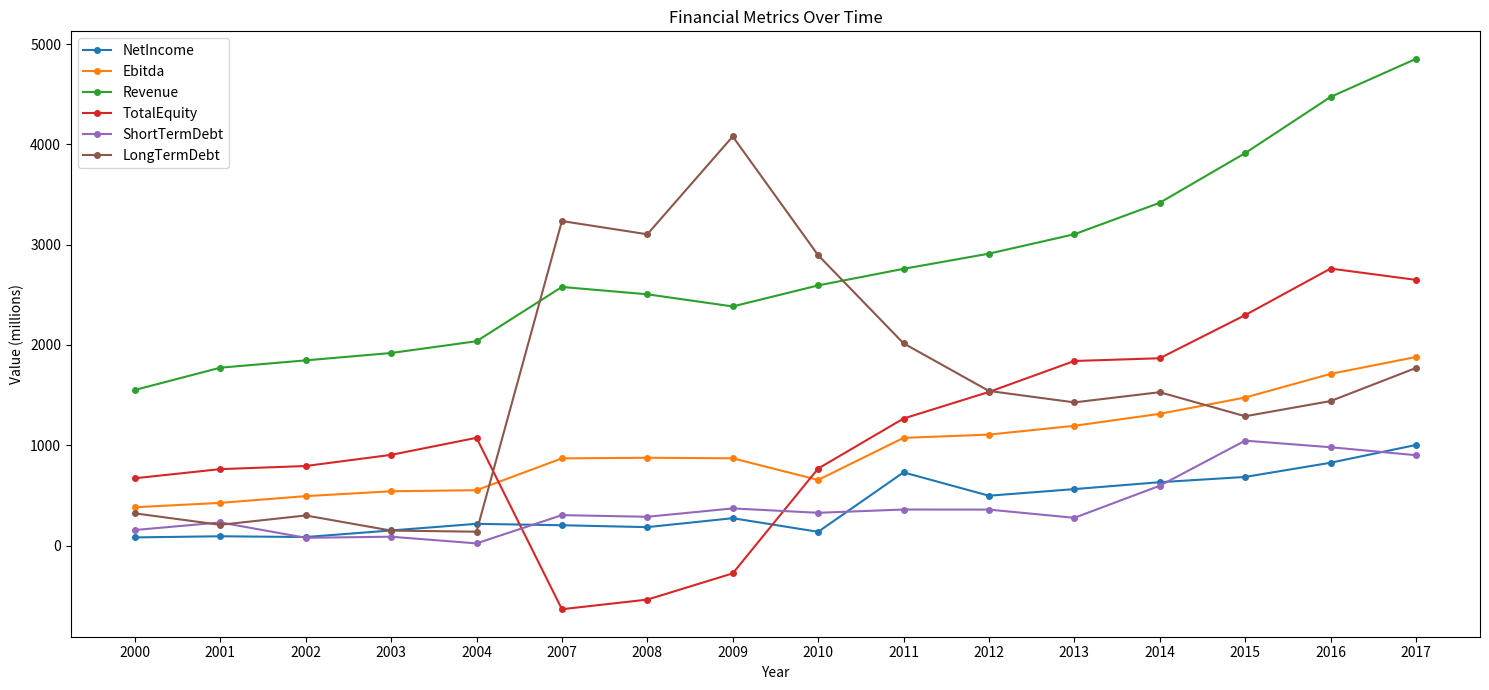

How many series are shown in this chart?

6